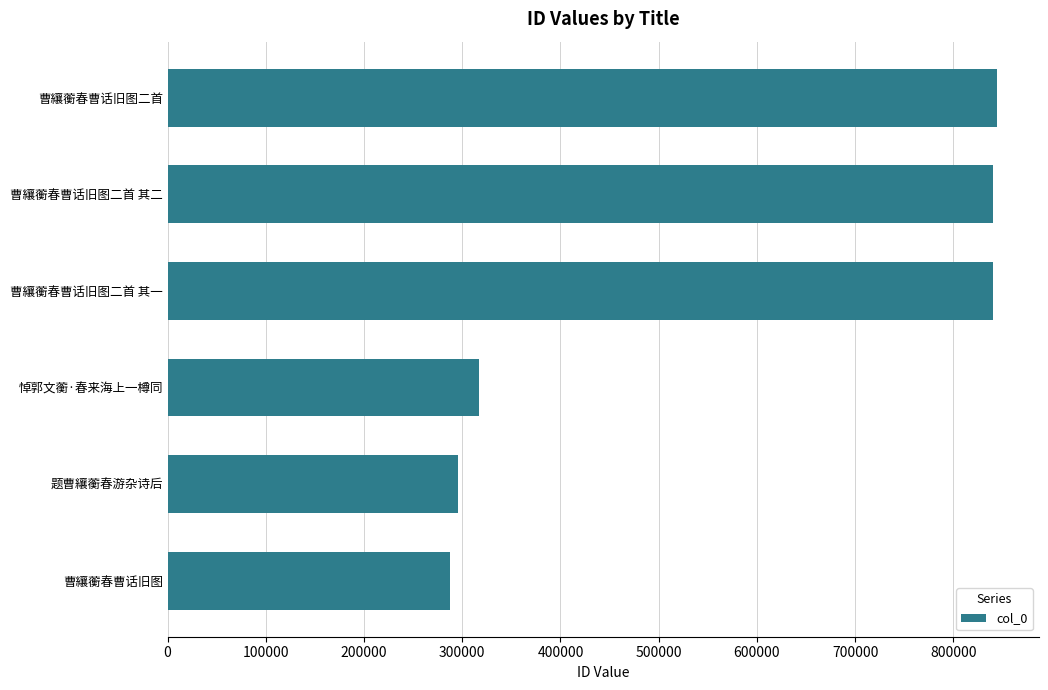

What is the difference between the maximum and minimum values?

557608